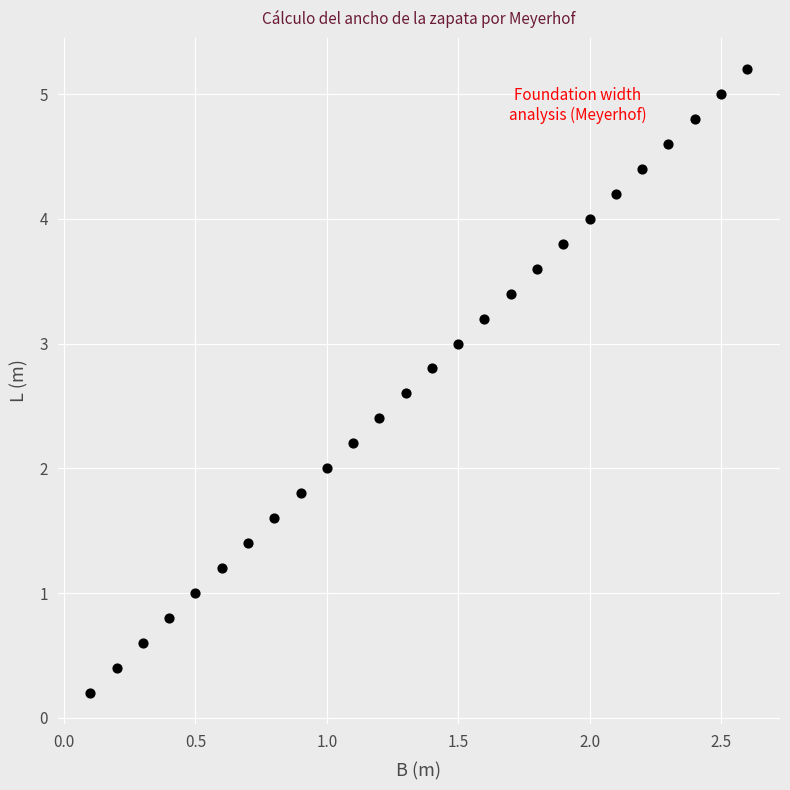

What is the range of Y values (max minus min)?

5.0